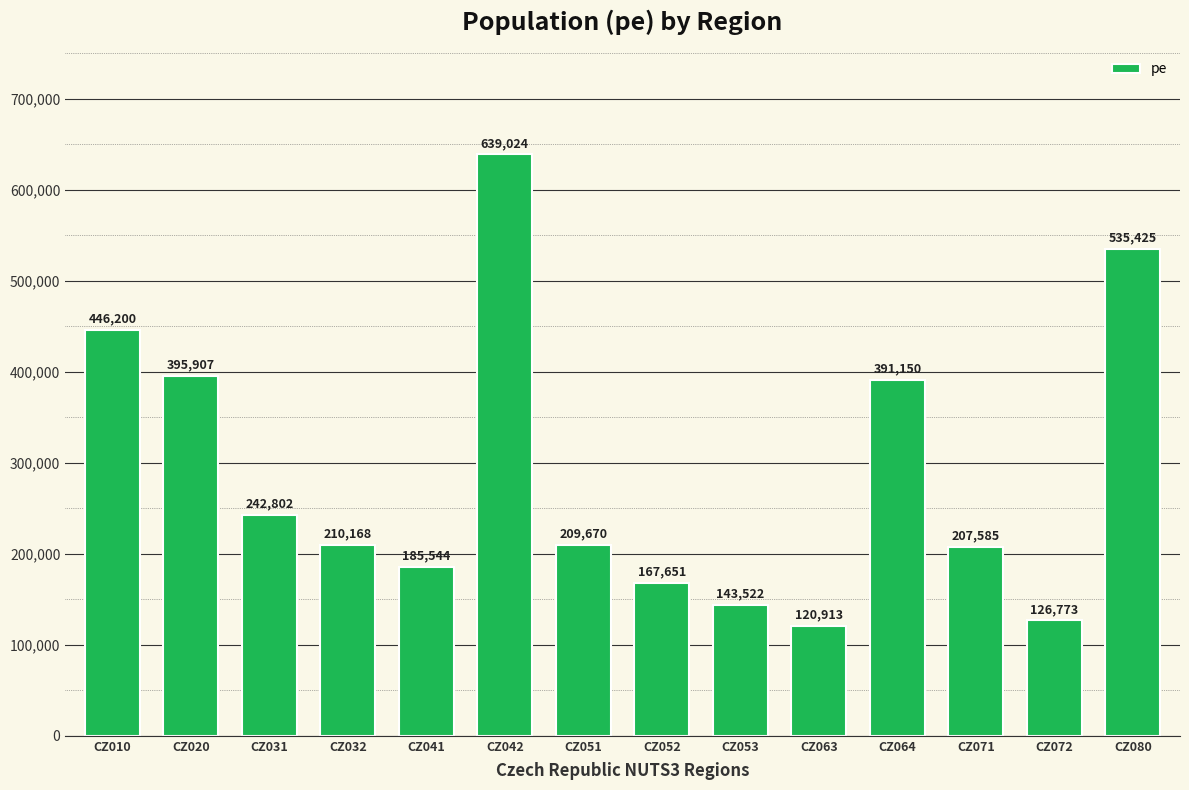

List the labels in order of value, smallest first.

CZ063, CZ072, CZ053, CZ052, CZ041, CZ071, CZ051, CZ032, CZ031, CZ064, CZ020, CZ010, CZ080, CZ042